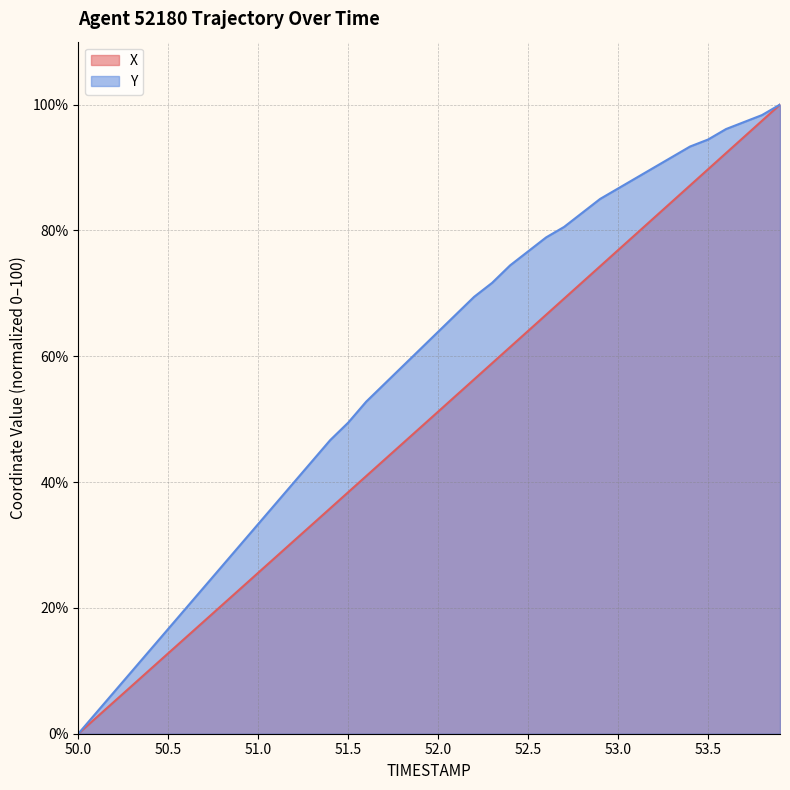

Reading left to right, what are all the values shown in this chart?

X: 0.0	2.6	5.1	7.7	10.2	12.8	15.3	17.9	20.5	23.0	25.6	28.1	30.7	33.3	35.8	38.4	40.9	43.5	46.1	48.6	51.2	53.8	56.3	58.9	61.5	64.0	66.6	69.2	71.7	74.3	76.9	79.4	82.0	84.6	87.1	89.7	92.3	94.9	97.4	100.0
Y: 0.0	3.3	6.7	10.0	13.3	16.7	20.0	23.3	26.7	30.0	33.3	36.7	40.0	43.3	46.7	49.4	52.8	55.6	58.3	61.1	63.9	66.7	69.4	71.7	74.4	76.7	78.9	80.6	82.8	85.0	86.7	88.3	90.0	91.7	93.3	94.4	96.1	97.2	98.3	100.0